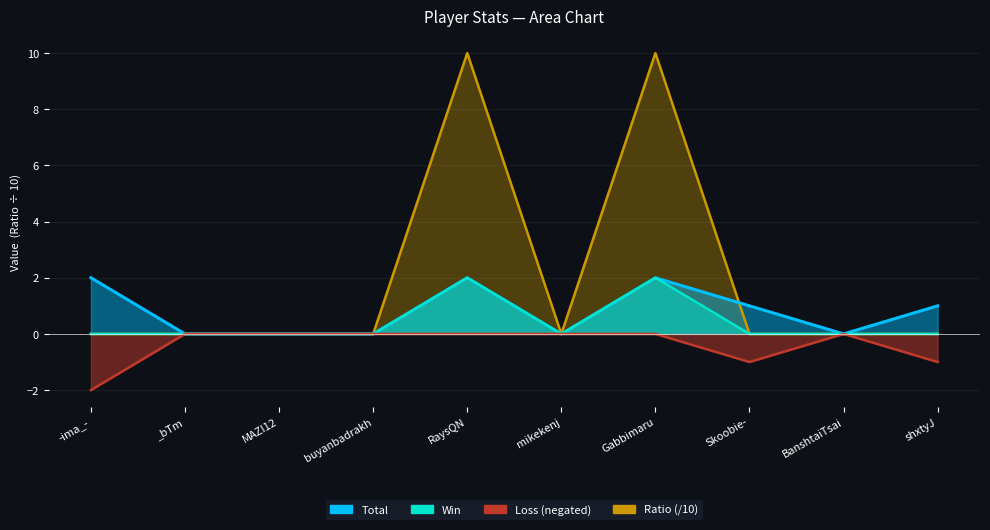

How many values in the Ratio series exceed 0?

2